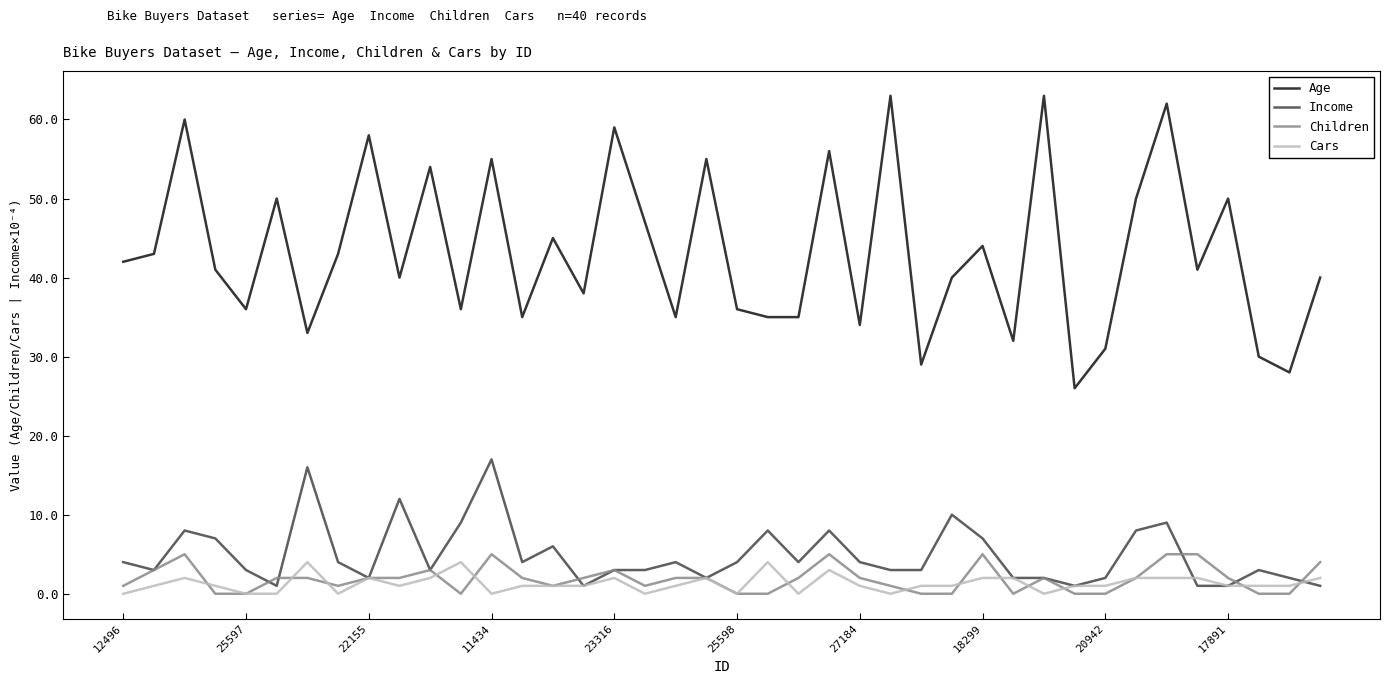

Which series has the largest total across all categories?

Age